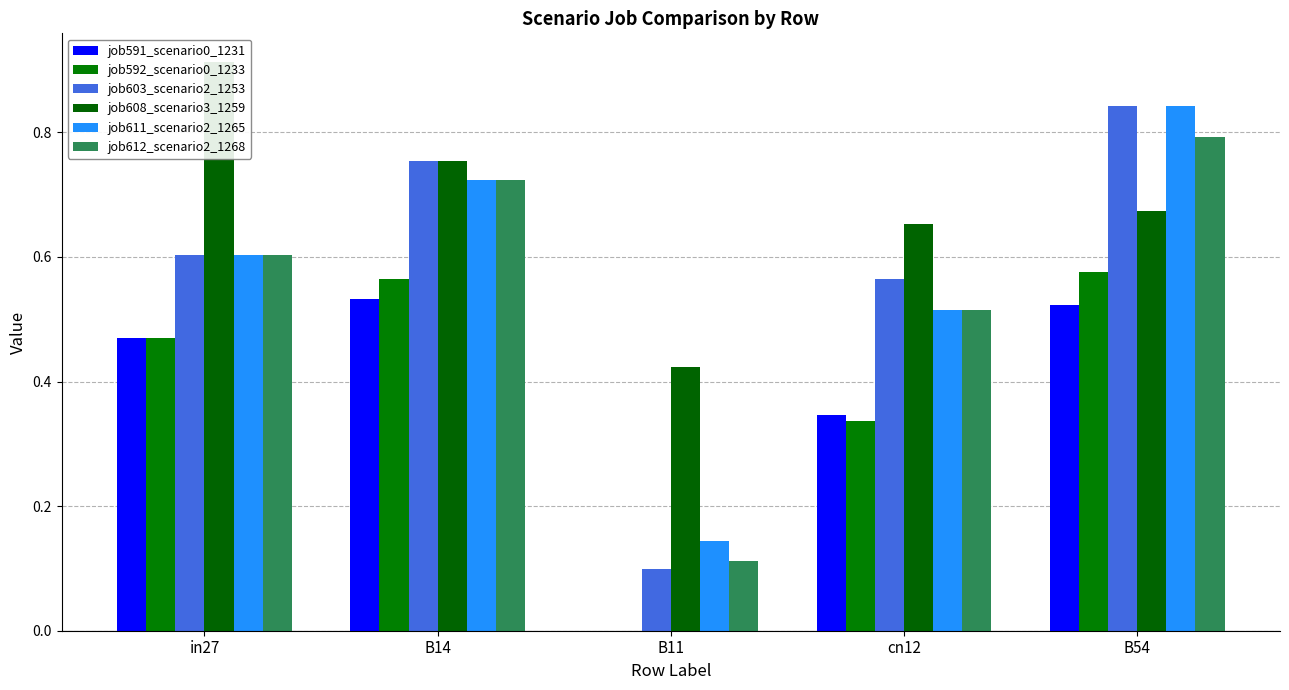

At which category is the sum across all series the highest?

B54